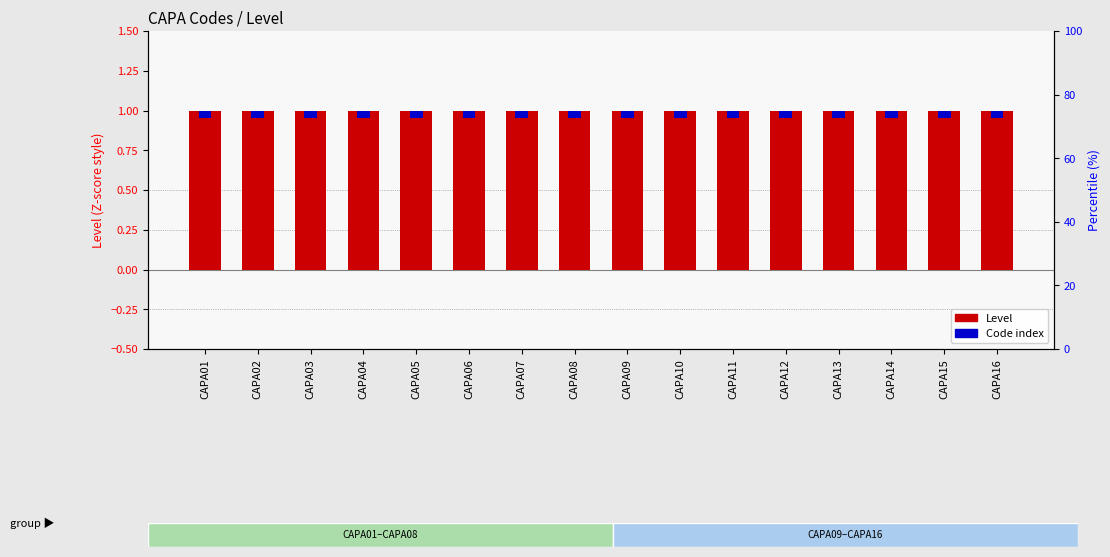

Does the chart contain any negative values?

No